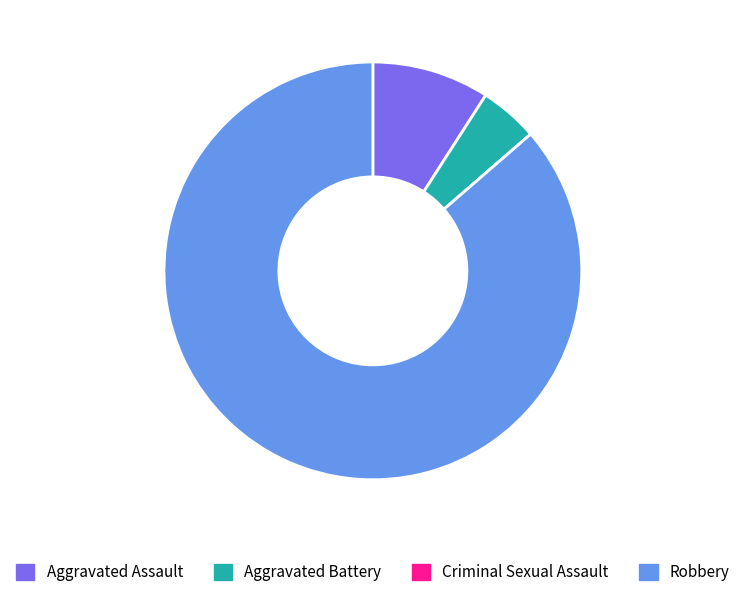

The Aggravated Battery slice represents 5% of the pie. True or false?

True